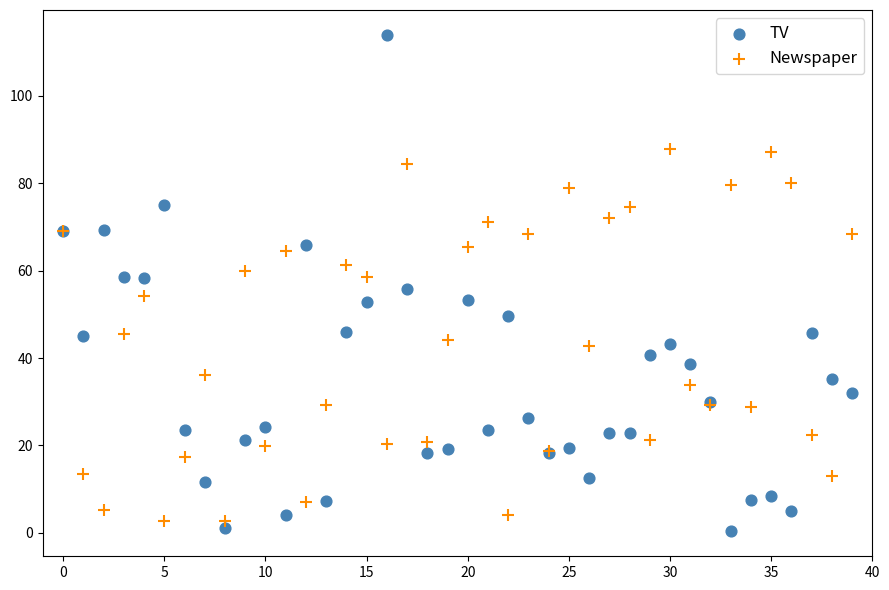

Which series has the largest Y range (max minus min)?

TV